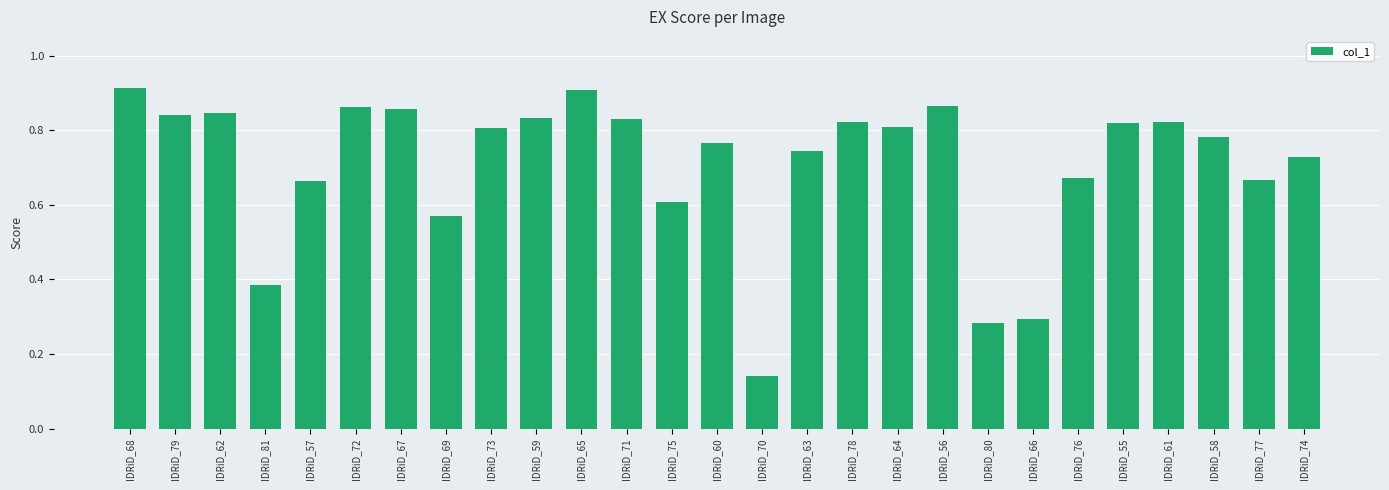

At which label is the value closest to 0?

IDRiD_70